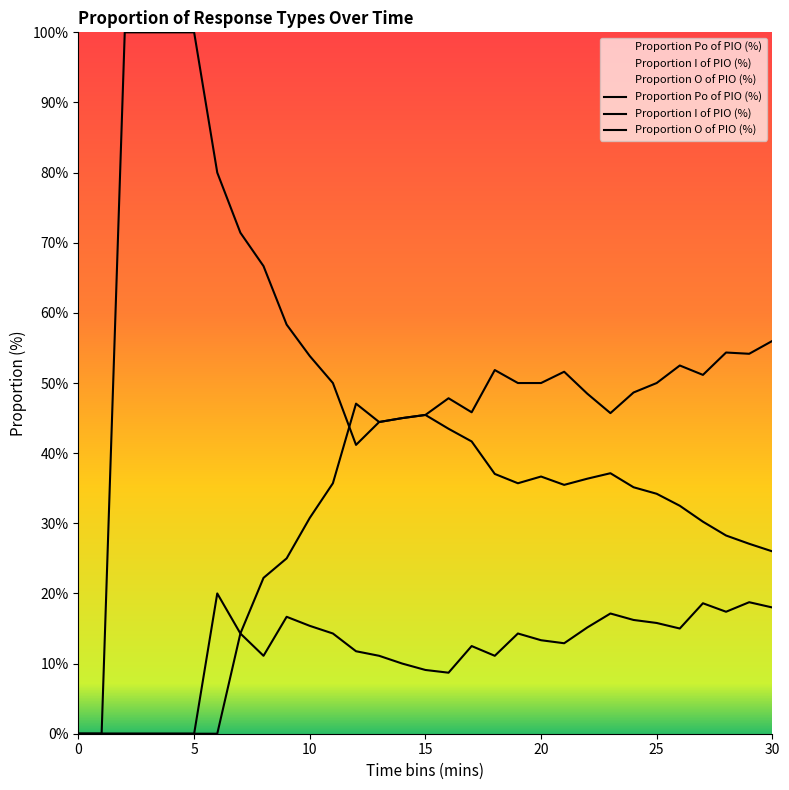

How many series are shown in this chart?

3